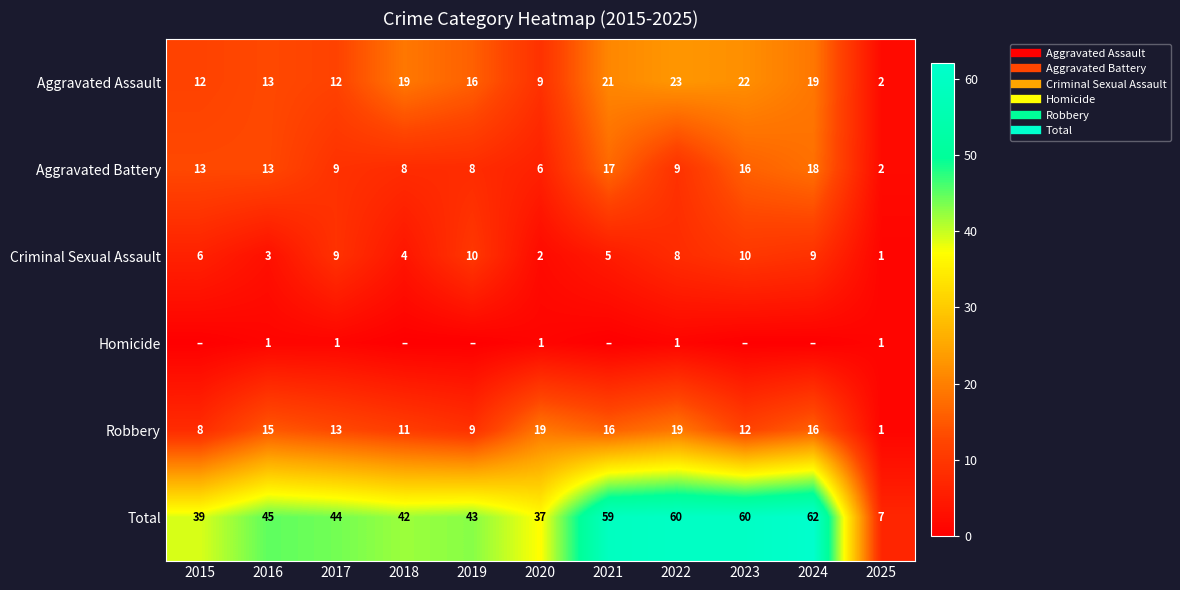

Where does the Total series first go above 44?

2016